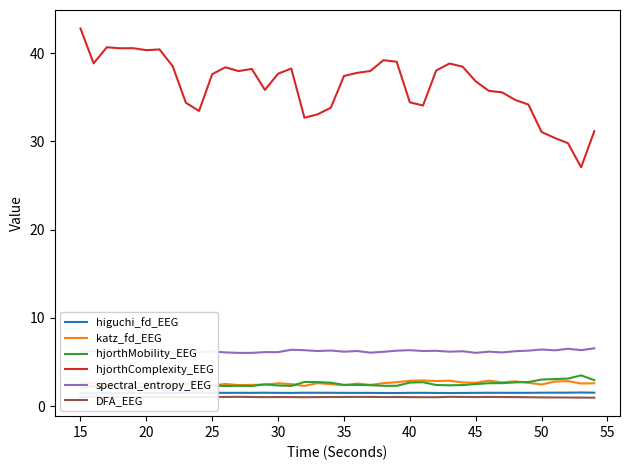

Is this an area chart (filled region under the line)?

No